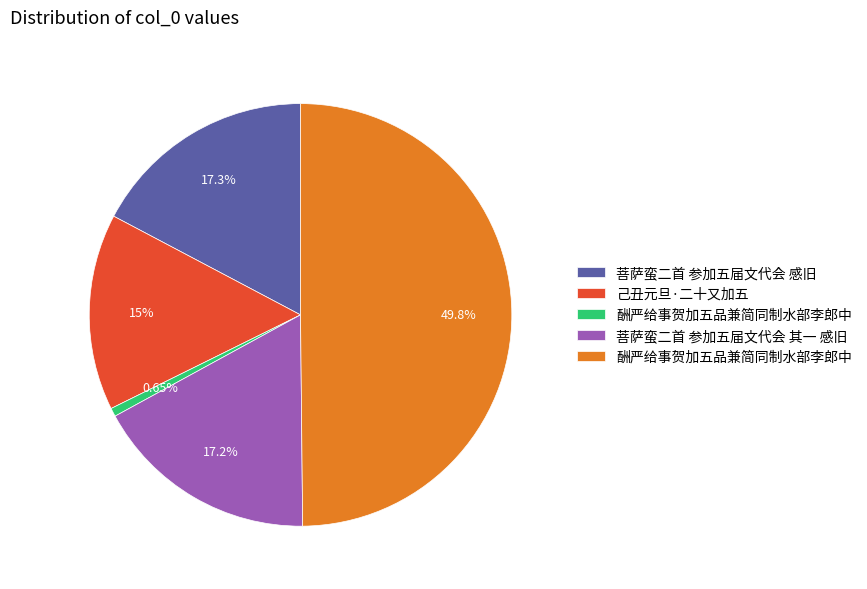

Count the number of slices in the pie.

5